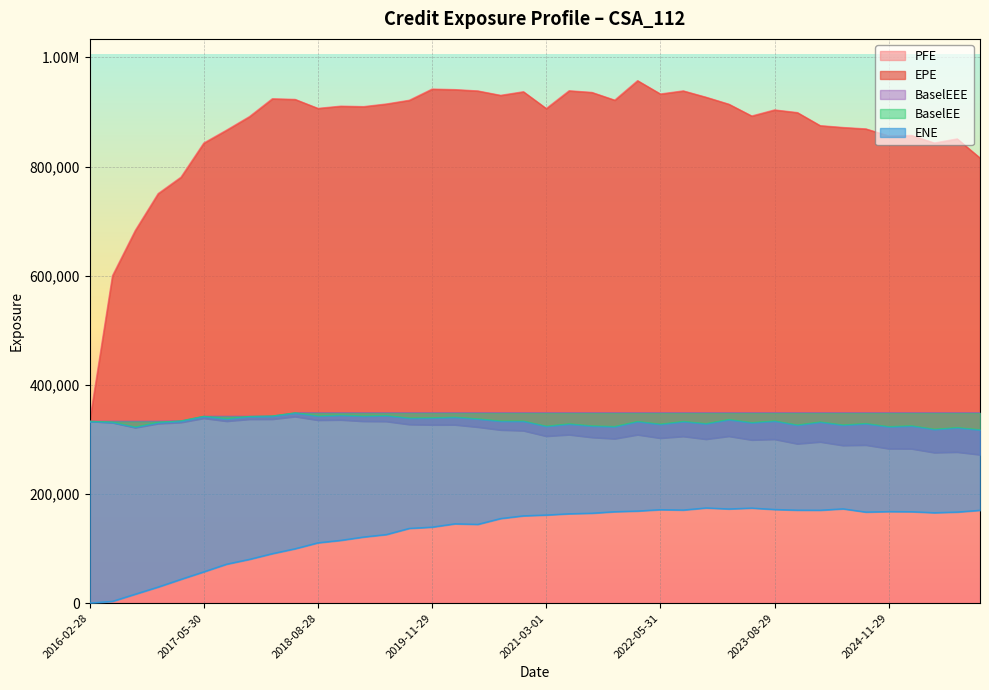

In BaselEE, how many points are higher than both neighbors (excluding endpoints)?

14